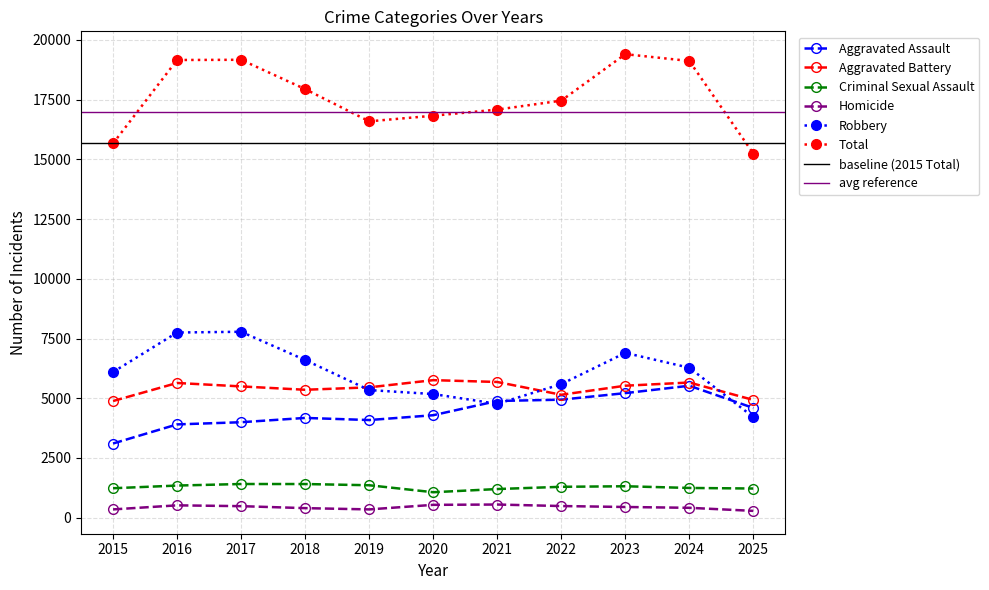

Reading left to right, list all the values displayed in this chart.

Aggravated Assault: 2015=3105	2016=3905	2017=3996	2018=4176	2019=4087	2020=4289	2021=4885	2022=4940	2023=5214	2024=5523	2025=4593
Aggravated Battery: 2015=4883	2016=5639	2017=5495	2018=5354	2019=5456	2020=5757	2021=5681	2022=5145	2023=5524	2024=5658	2025=4928
Criminal Sexual Assault: 2015=1233	2016=1345	2017=1410	2018=1409	2019=1358	2020=1066	2021=1199	2022=1293	2023=1316	2024=1245	2025=1221
Homicide: 2015=347	2016=517	2017=483	2018=400	2019=347	2020=538	2021=551	2022=488	2023=448	2024=414	2025=285
Robbery: 2015=6097	2016=7751	2017=7782	2018=6600	2019=5342	2020=5175	2021=4765	2022=5590	2023=6899	2024=6276	2025=4211
Total: 2015=15665	2016=19157	2017=19166	2018=17939	2019=16590	2020=16825	2021=17081	2022=17456	2023=19401	2024=19116	2025=15238